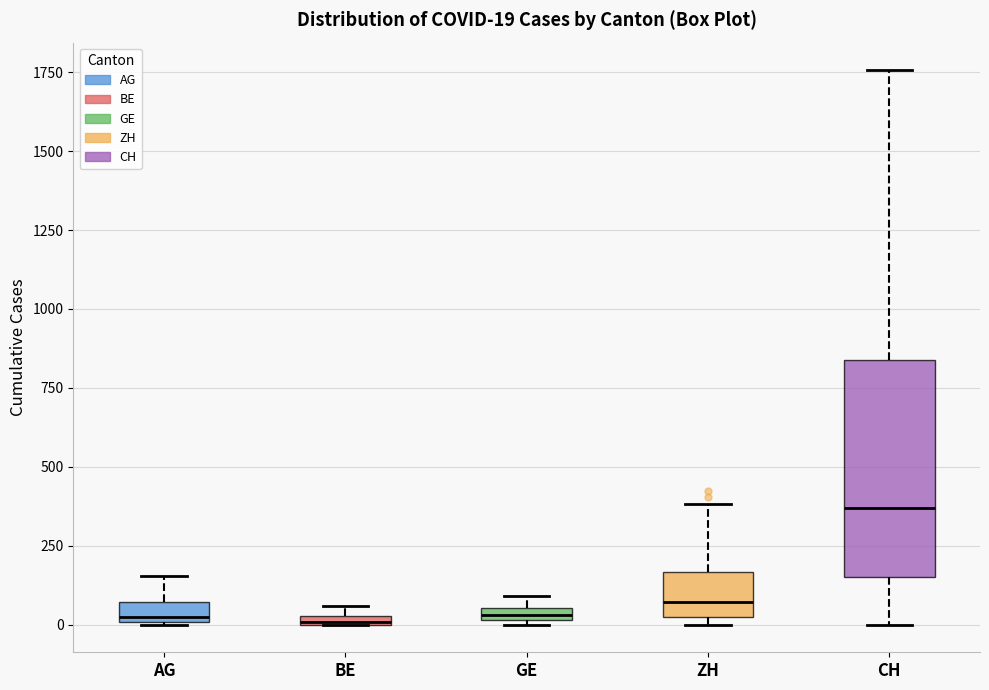

Which box is the tallest, from its lower edge to its upper edge?

CH